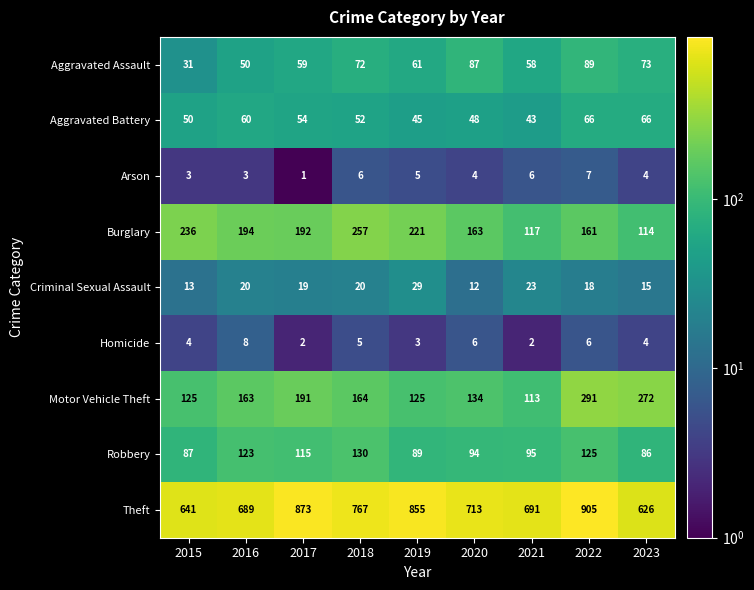

Which category has the highest value across all series?

2022